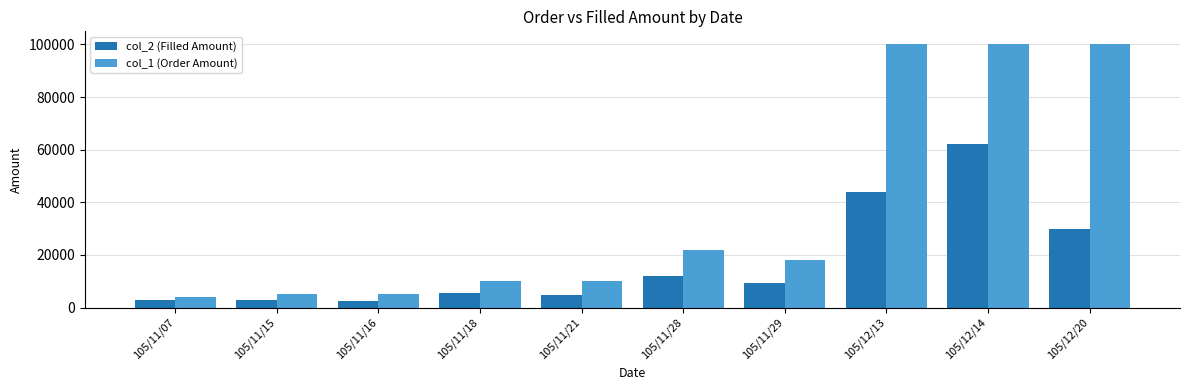

What are all the series names shown in the legend?

col_2 (Filled Amount), col_1 (Order Amount)